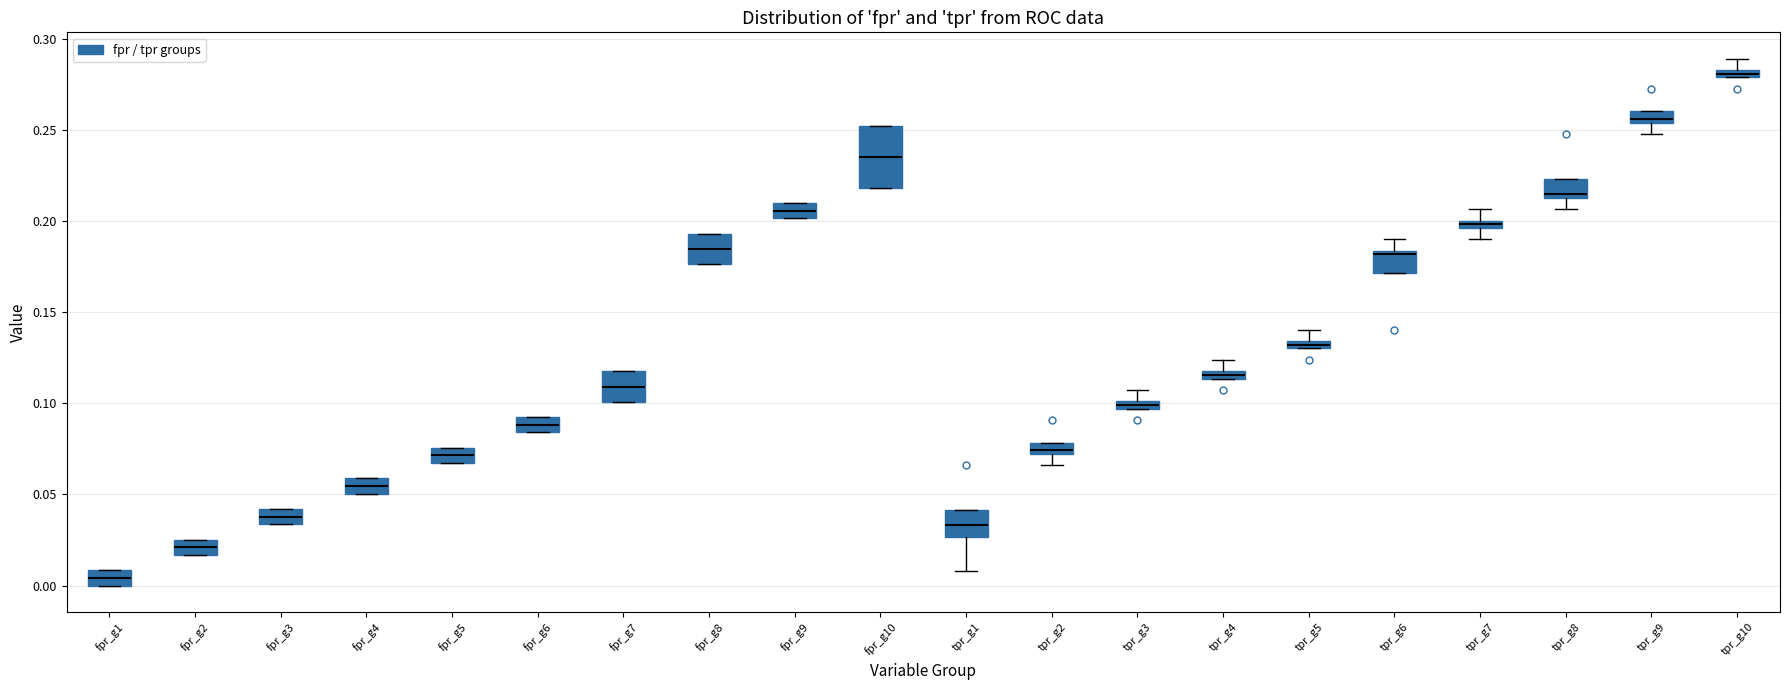

Which box is the tallest, from its lower edge to its upper edge?

fpr_g10